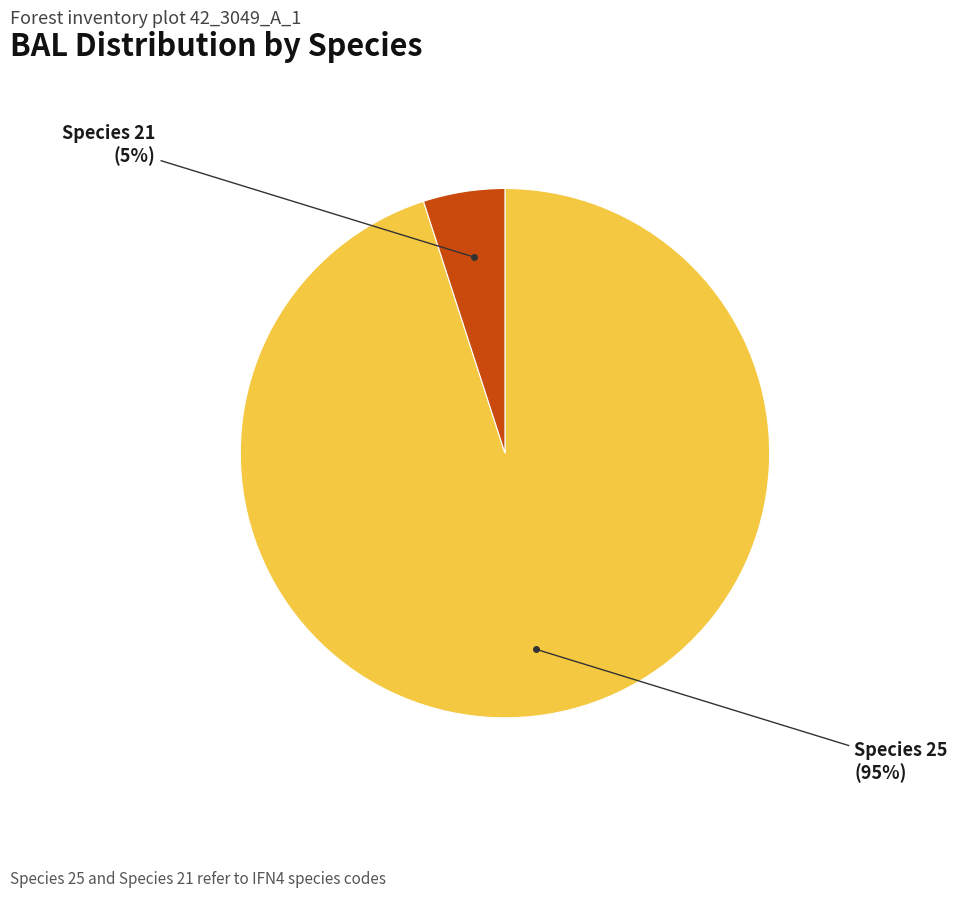

Rank the categories by value from lowest to highest.

Species 21, Species 25